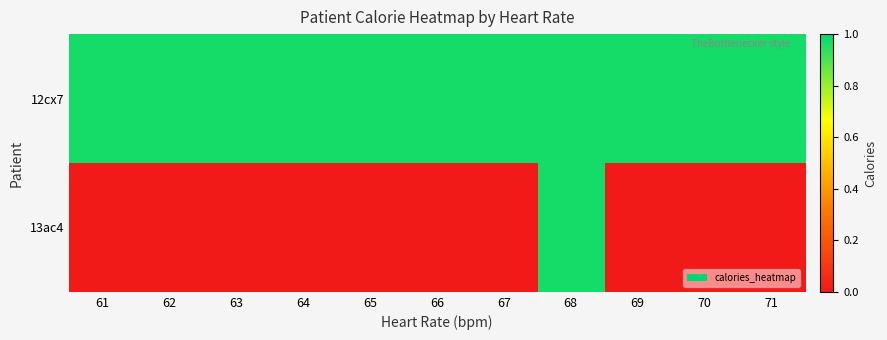

Reading right to left, what are all the values shown in this chart?

12cx7: 71=1.0	70=1.0	69=1.0	68=1.0	67=1.0	66=1.0	65=1.0	64=1.0	63=1.0	62=1.0	61=1.0
13ac4: 71=0.0	70=0.0	69=0.0	68=1.0	67=0.0	66=0.0	65=0.0	64=0.0	63=0.0	62=0.0	61=0.0